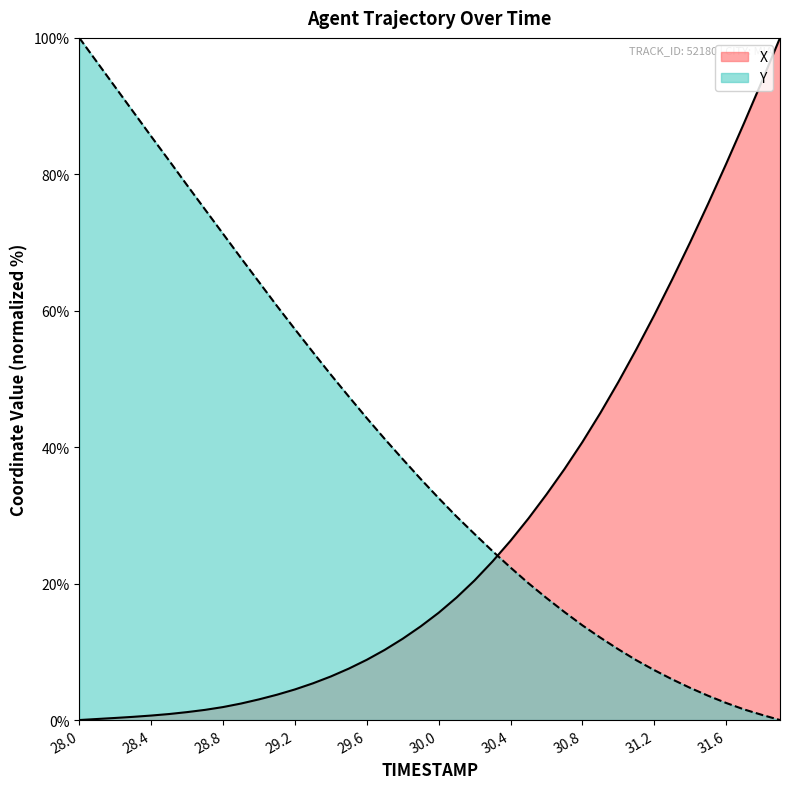

How many data points does each series have?

40